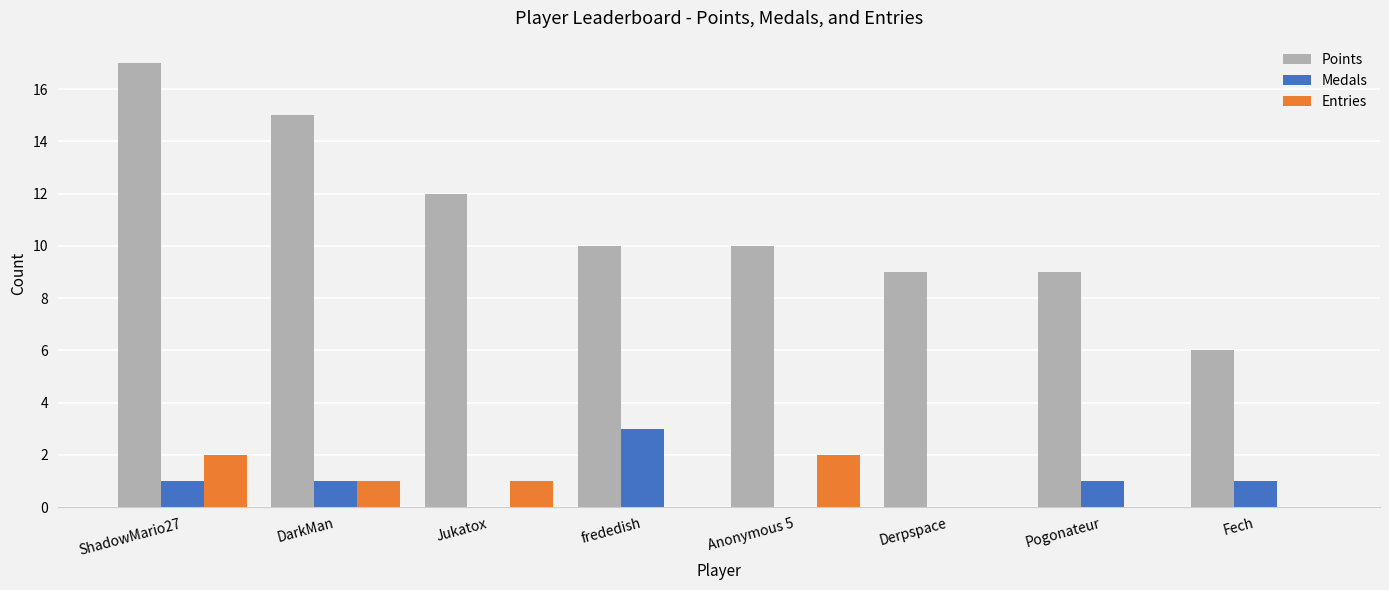

How many series are shown in this chart?

3